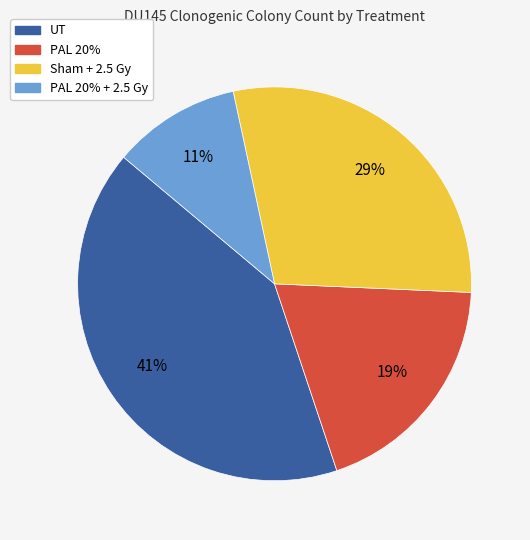

Is there a majority slice in this chart?

No